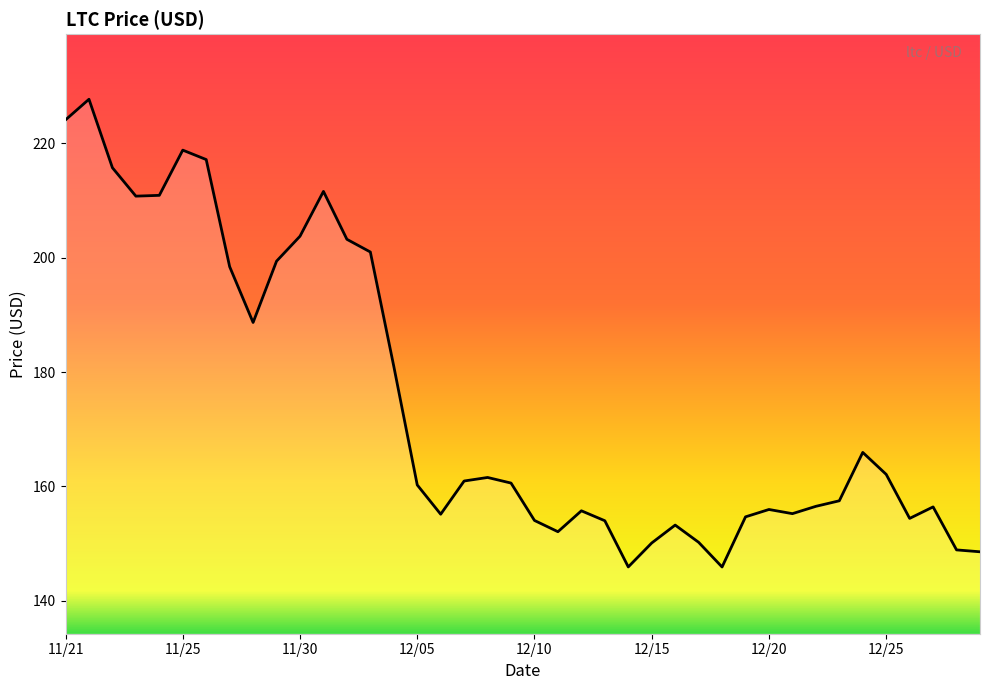

True or false: the data has more than 1 interior local peaks.

True